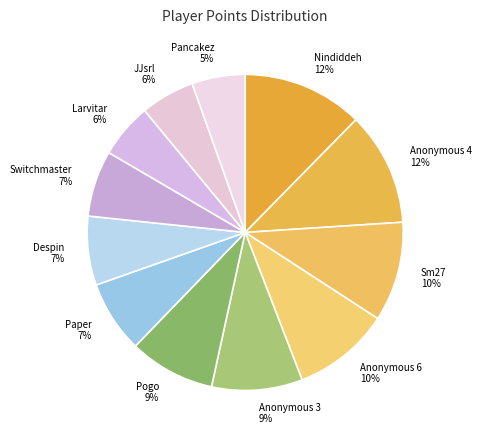

True or false: Despin accounts for 7% of the total.

True